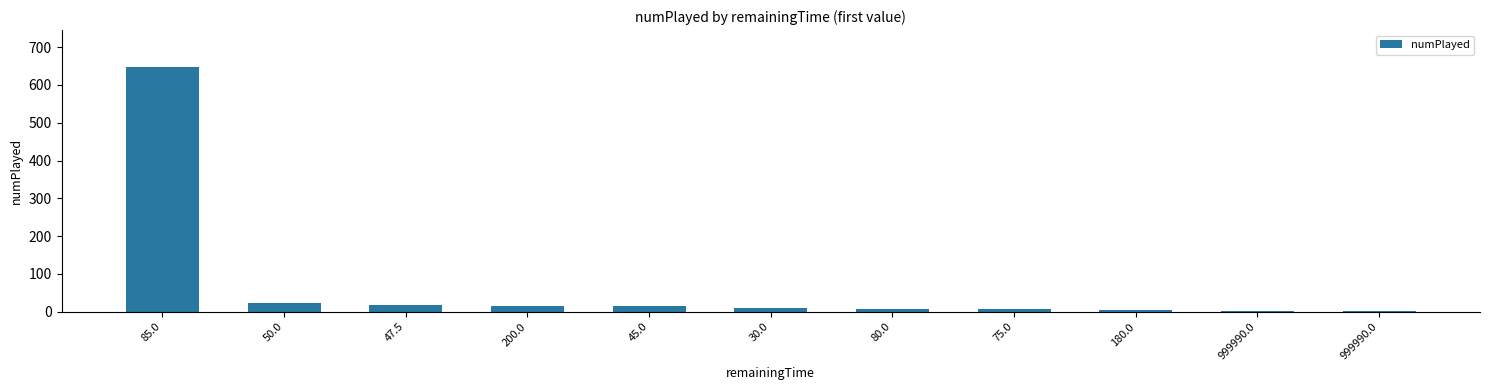

What is the label of the 2nd bar from the right?

999990.0